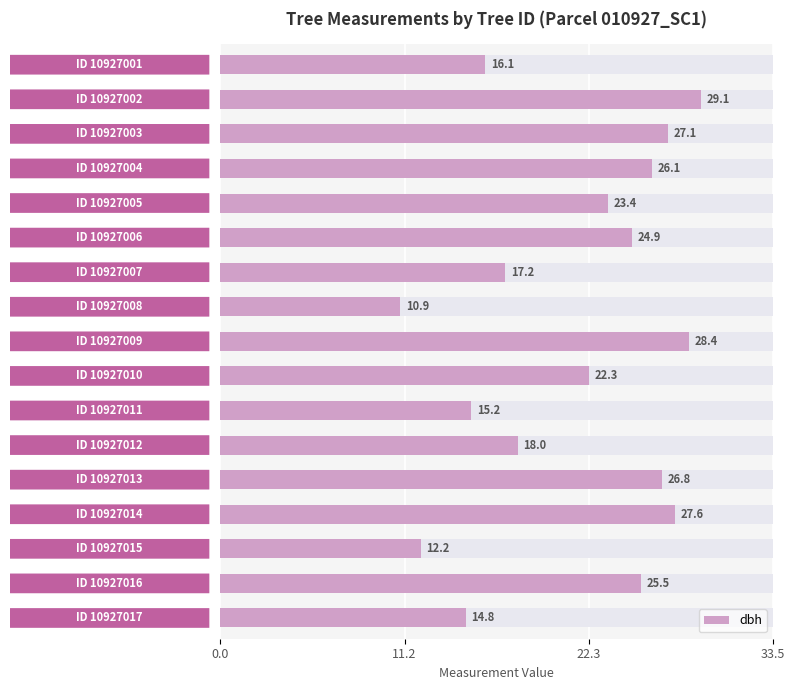

What is the difference between the maximum and minimum values?

18.2